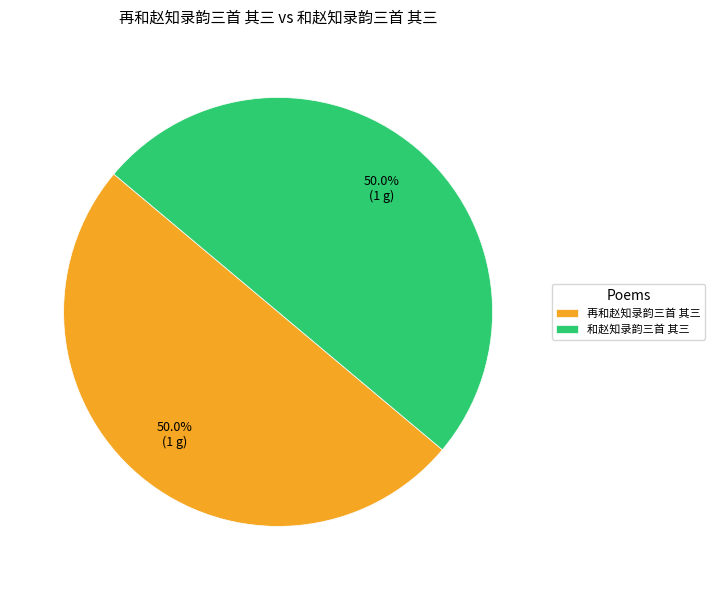

To the nearest percent, what portion does 和赵知录韵三首 其三 represent?

50%